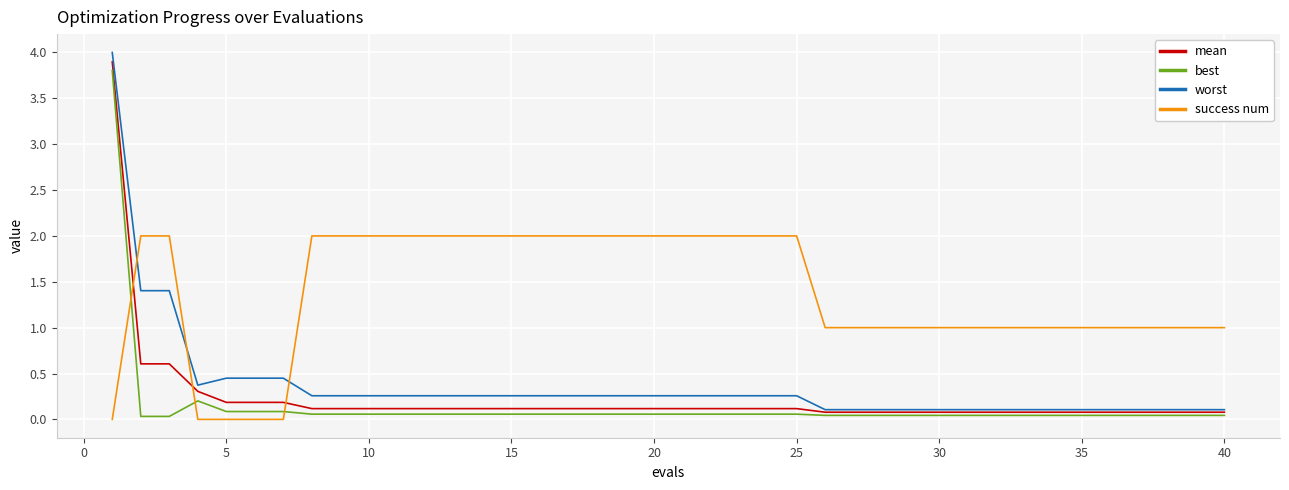

Which series has the widest spread of values?

worst